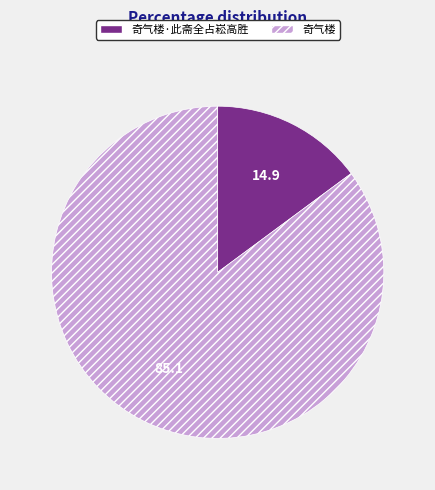

Rank the categories by value from highest to lowest.

奇气楼, 奇气楼·此斋全占崧高胜